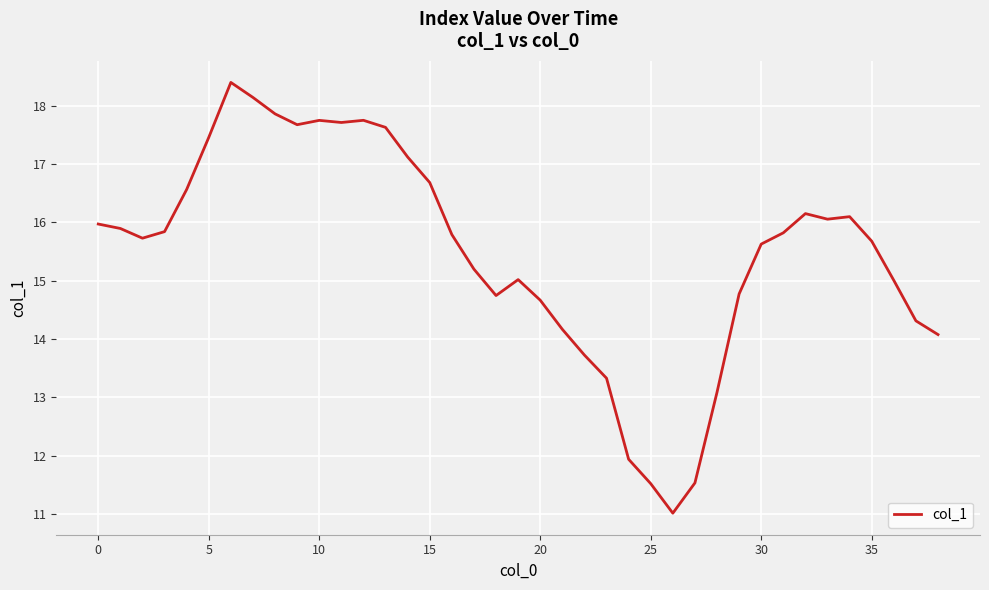

What is the smallest value displayed?

11.0